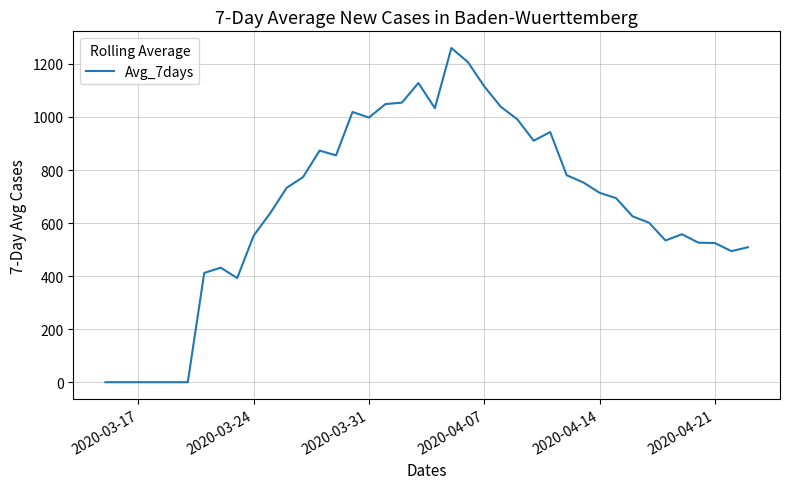

What is the greatest value displayed?

1260.0